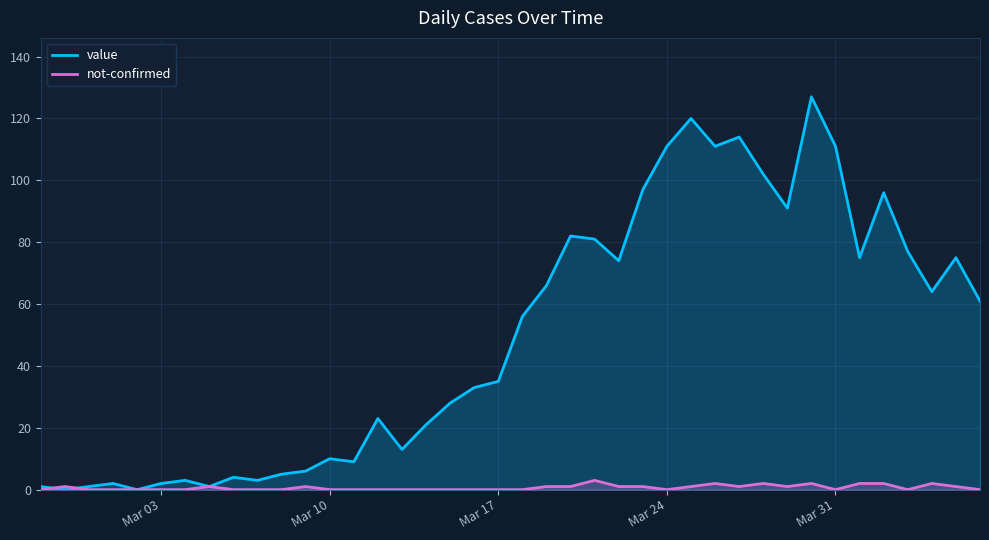

What is the difference between the highest and lowest values at Mar 31?

111